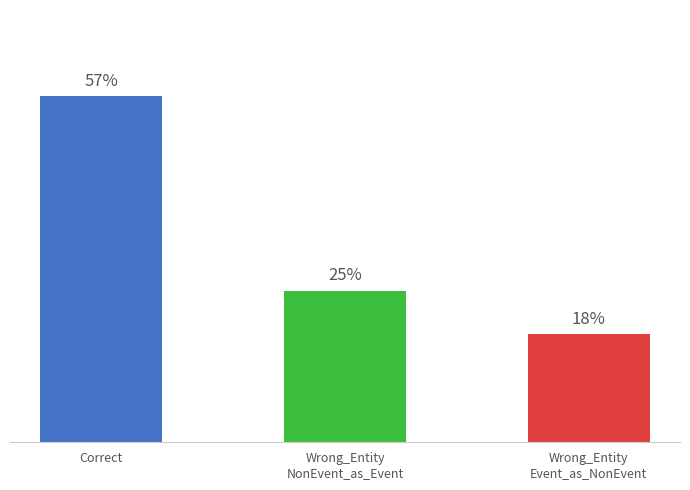

List the labels in order of value, smallest first.

Wrong_Entity
Event_as_NonEvent, Wrong_Entity
NonEvent_as_Event, Correct